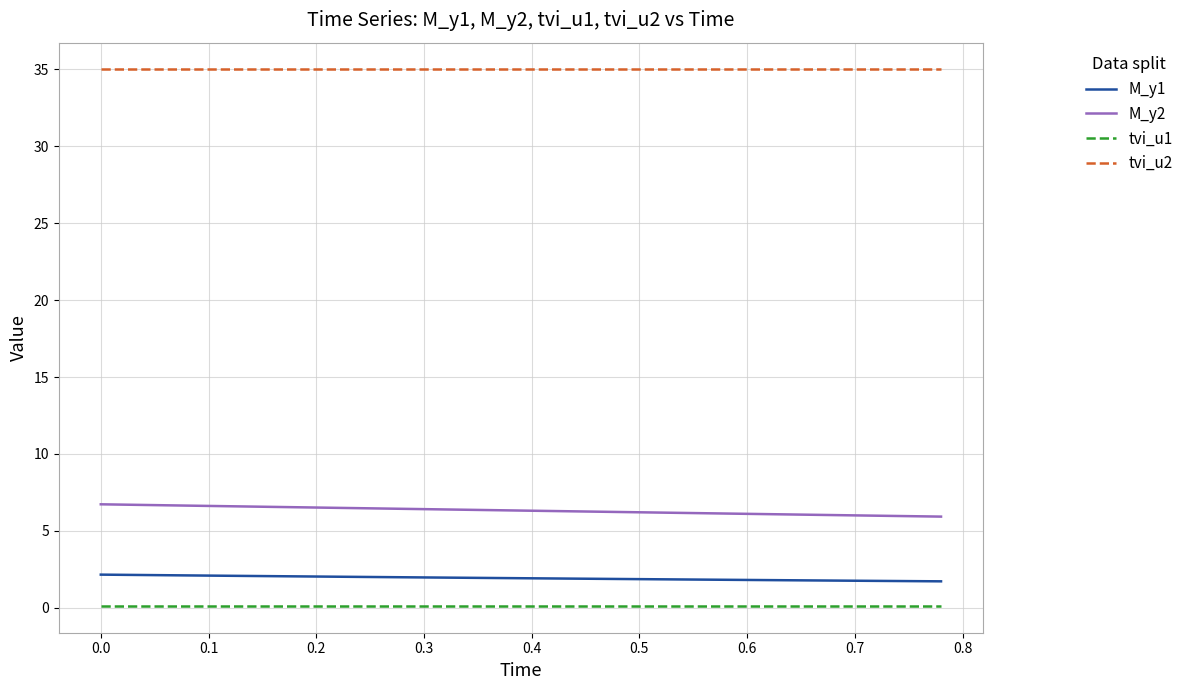

What is the minimum value shown in the chart?

0.1